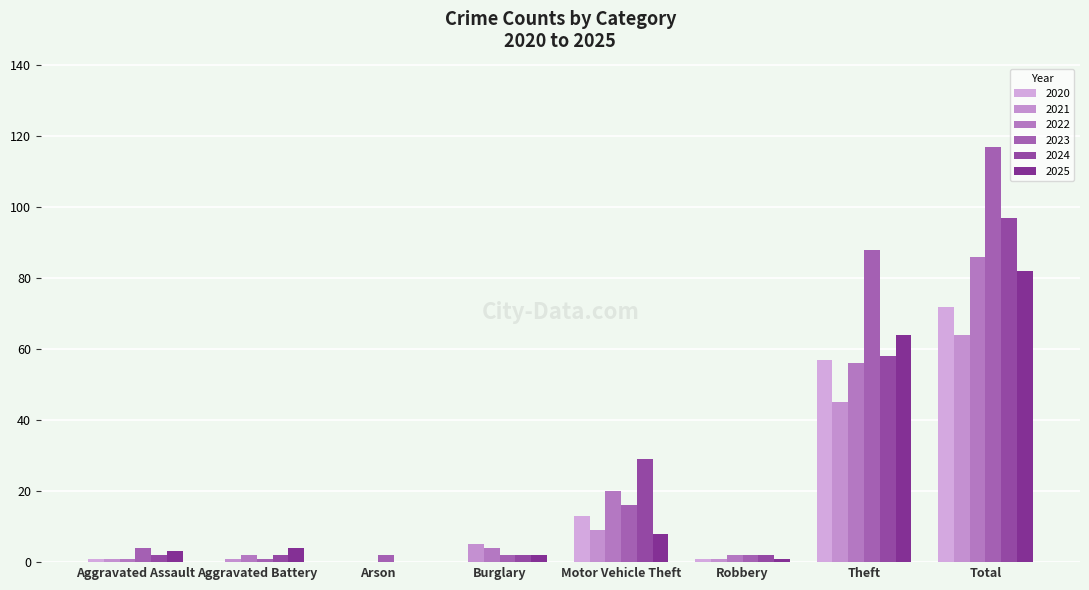

What is the difference between the second highest and second lowest values in the 2023 series?

86